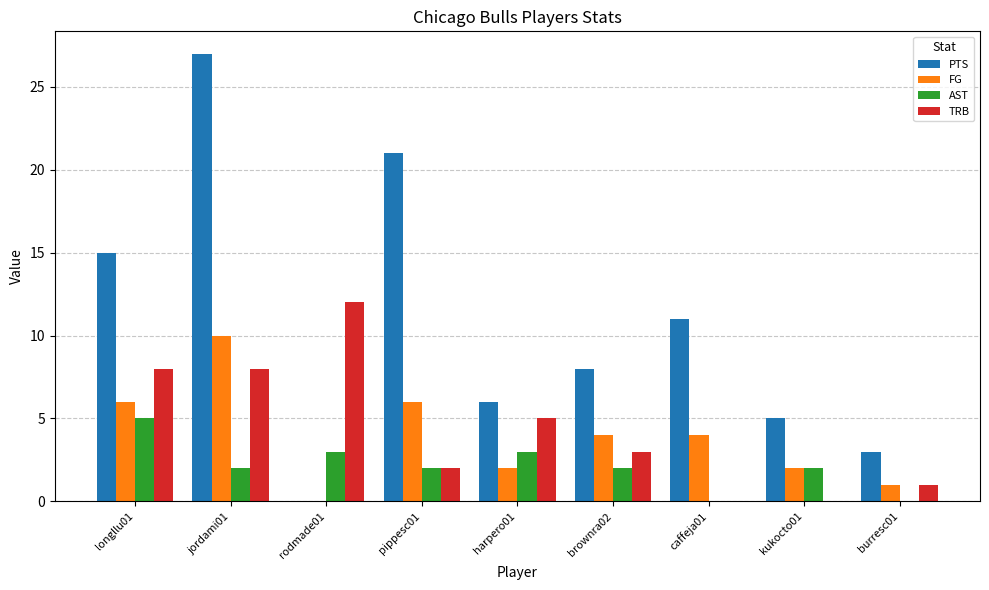

Which series has the largest total across all categories?

PTS